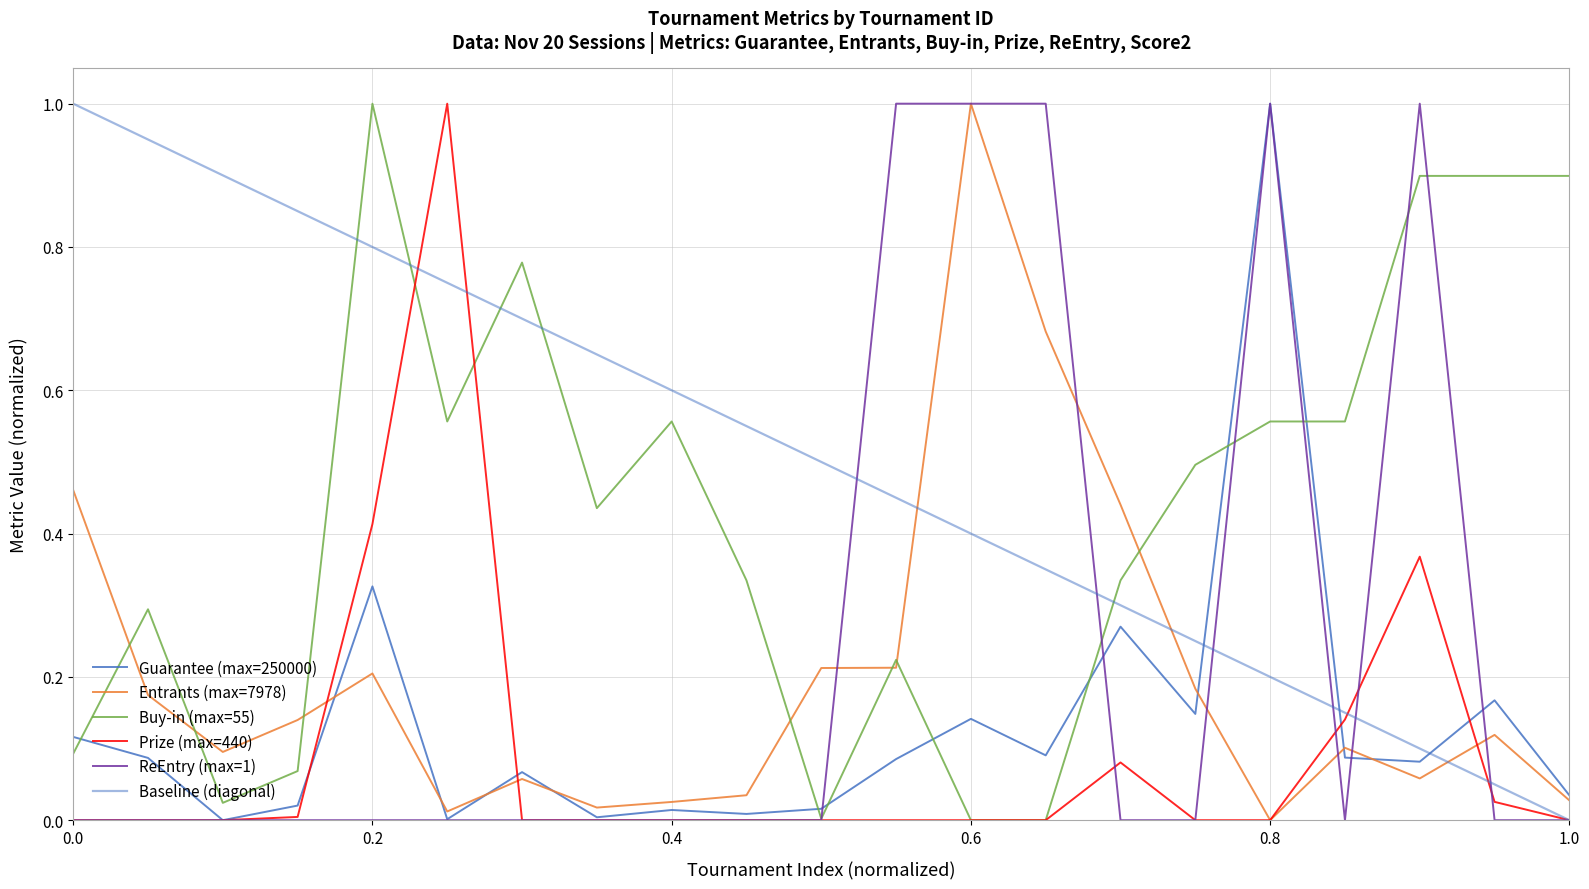

List the labels in order of Guarantee value, smallest first.

32848352, 3823754172, 3823753434, 3823753151, 3823753306, 174239796, 32848329, 862595556, 3823754266, 1106525877, 3823754319, 862581815, 3823754361, 174191844, 863478719, 174213750, 3815247757, 853465132, 3824802391, 3823753486, 32865665